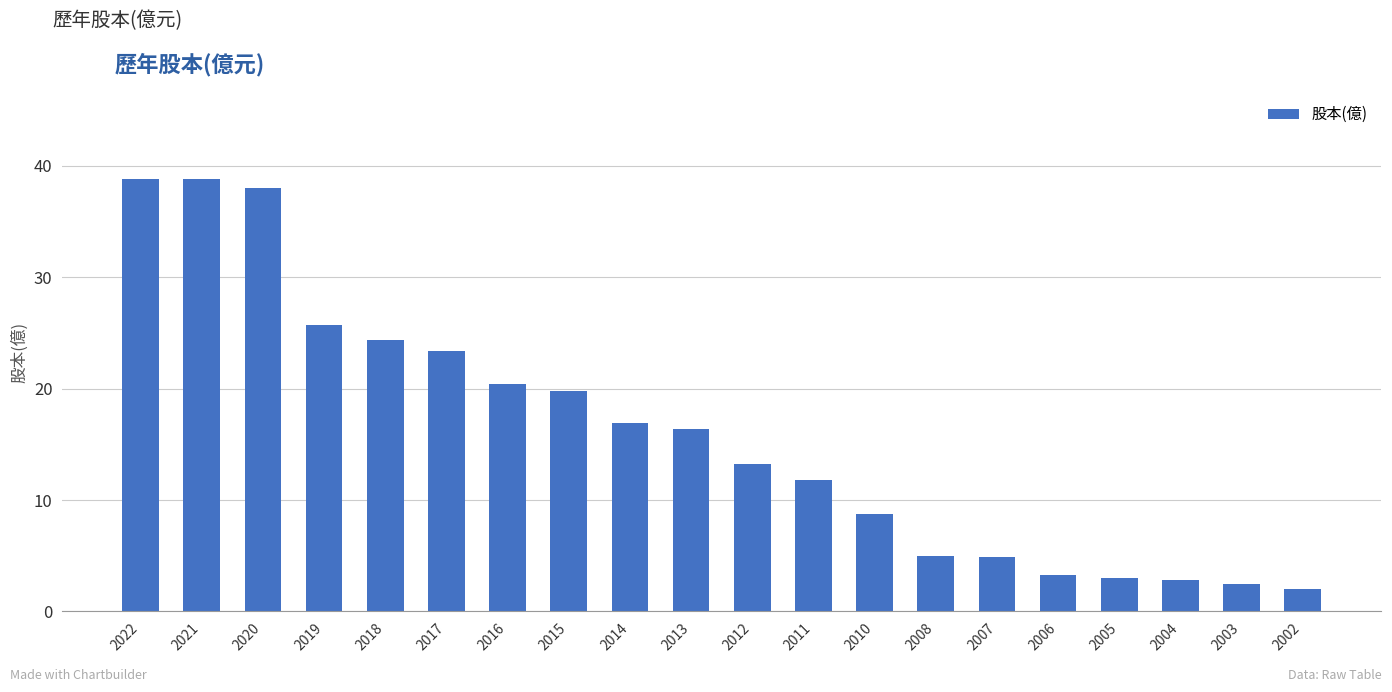

The value at 2004 is 4.4. True or false?

False